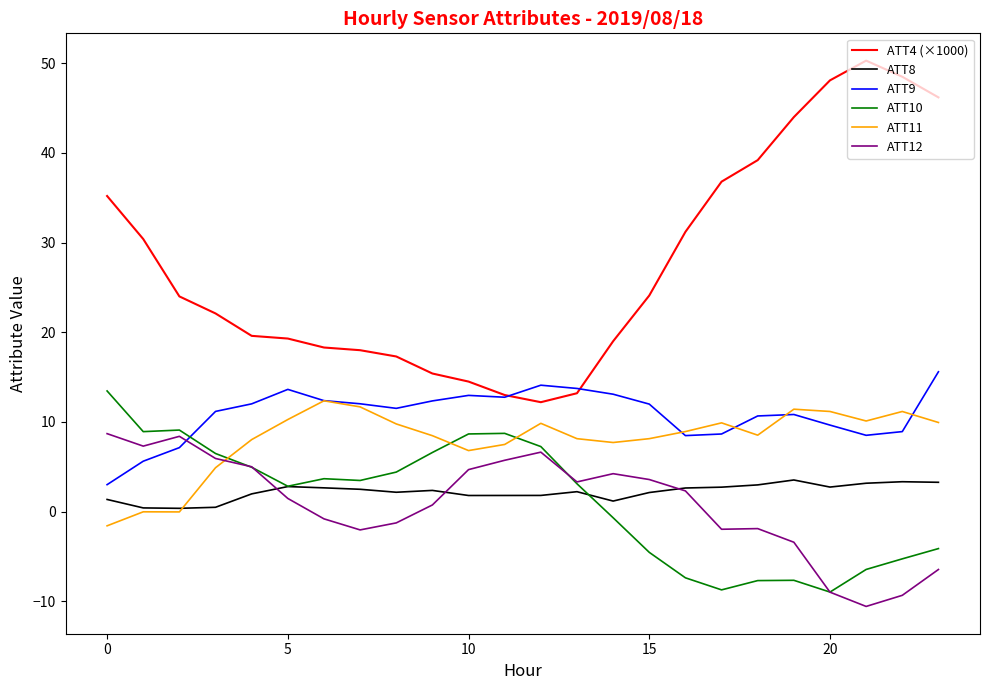

What is the lowest value of the ATT9 series?

3.0